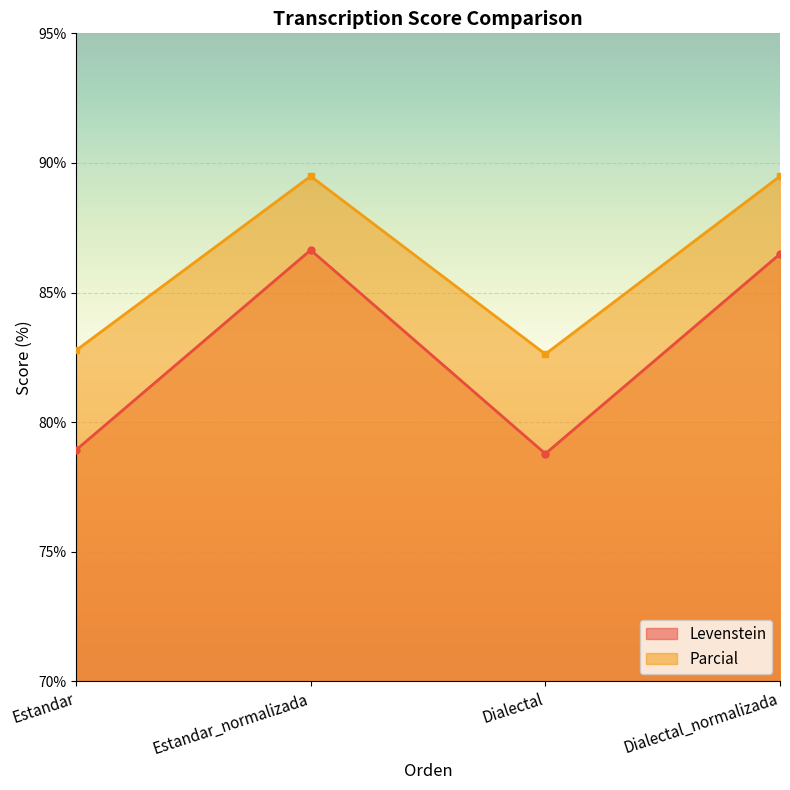

At which label does Levenstein first exceed 86?

Estandar_normalizada